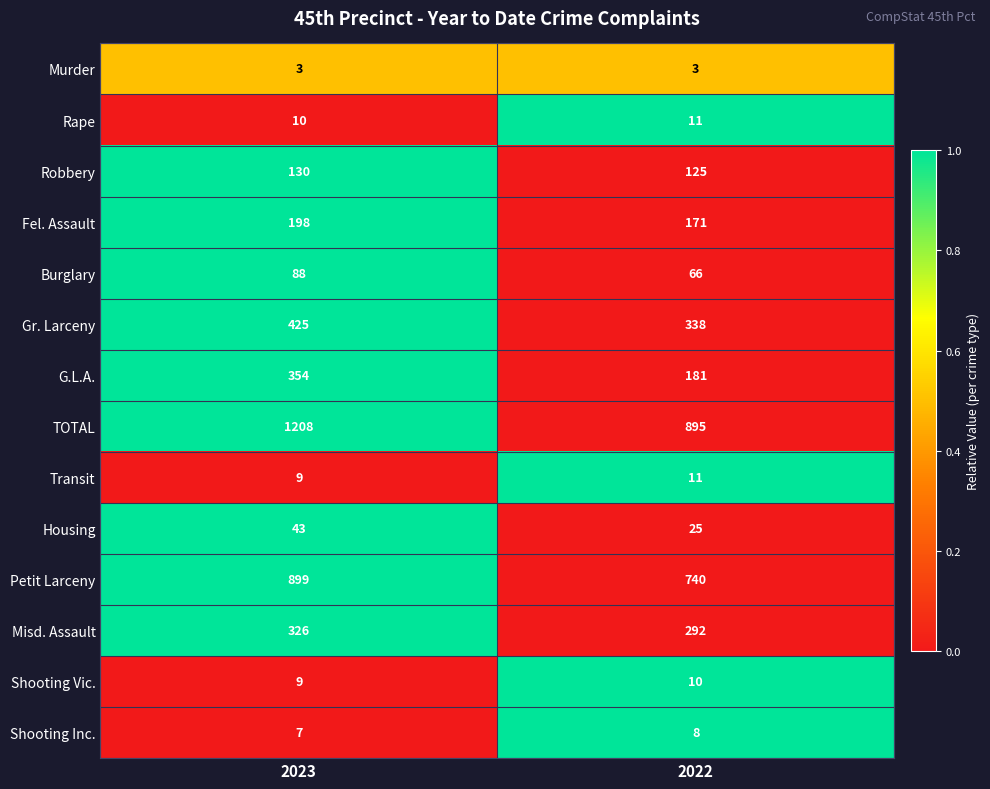

Reading left to right, transcribe all the data shown in this chart.

Murder: 2023=3	2022=3
Rape: 2023=10	2022=11
Robbery: 2023=130	2022=125
Fel. Assault: 2023=198	2022=171
Burglary: 2023=88	2022=66
Gr. Larceny: 2023=425	2022=338
G.L.A.: 2023=354	2022=181
TOTAL: 2023=1208	2022=895
Transit: 2023=9	2022=11
Housing: 2023=43	2022=25
Petit Larceny: 2023=899	2022=740
Misd. Assault: 2023=326	2022=292
Shooting Vic.: 2023=9	2022=10
Shooting Inc.: 2023=7	2022=8